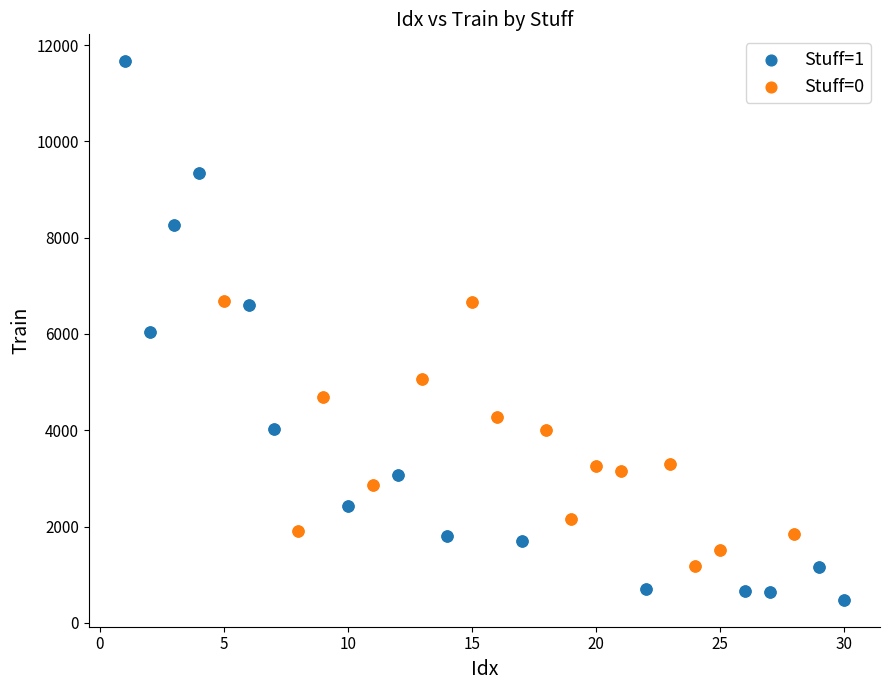

Which series reaches the minimum Y coordinate?

Stuff=1